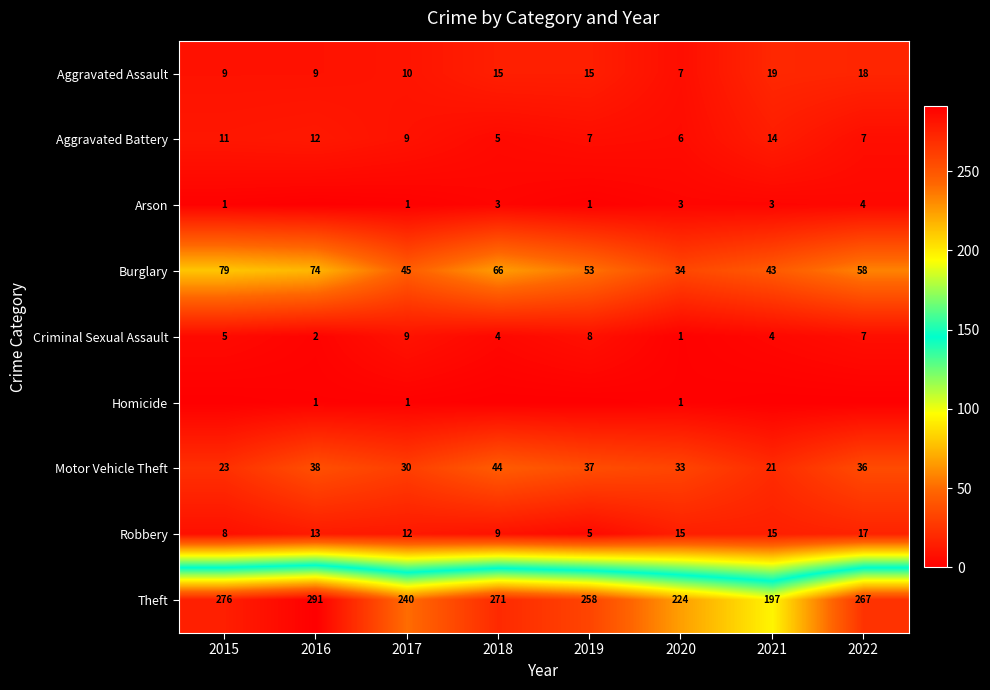

How many data points in Burglary are less than 58?

4